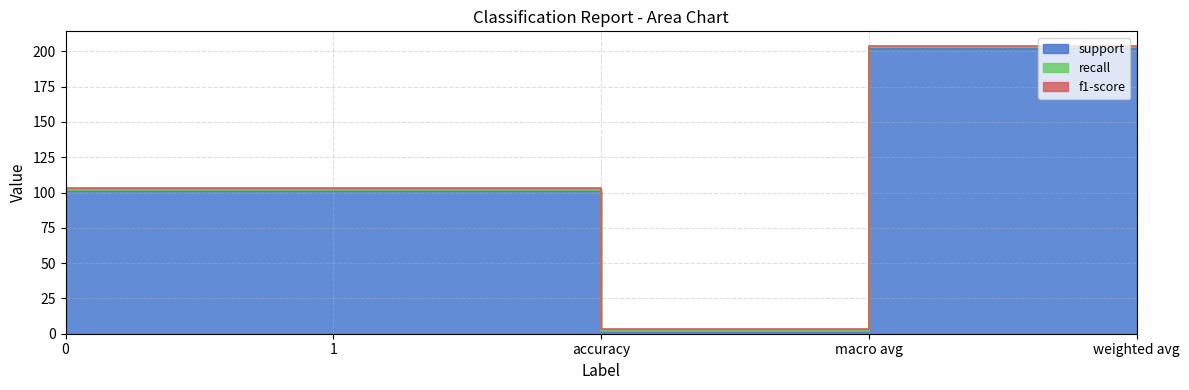

What is the difference between the maximum and second lowest values in the support series?

101